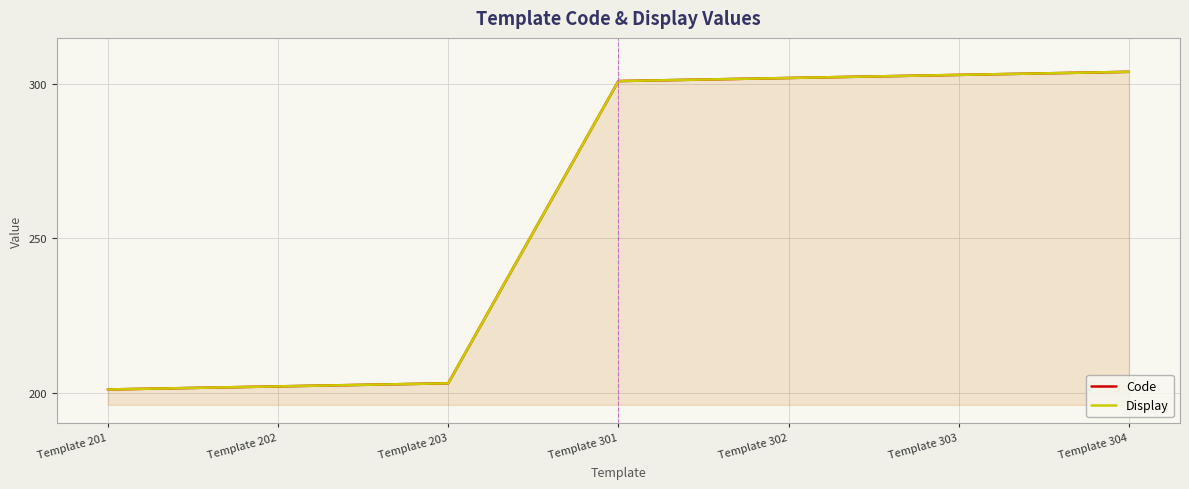

At how many categories does at least one series exceed 296?

4